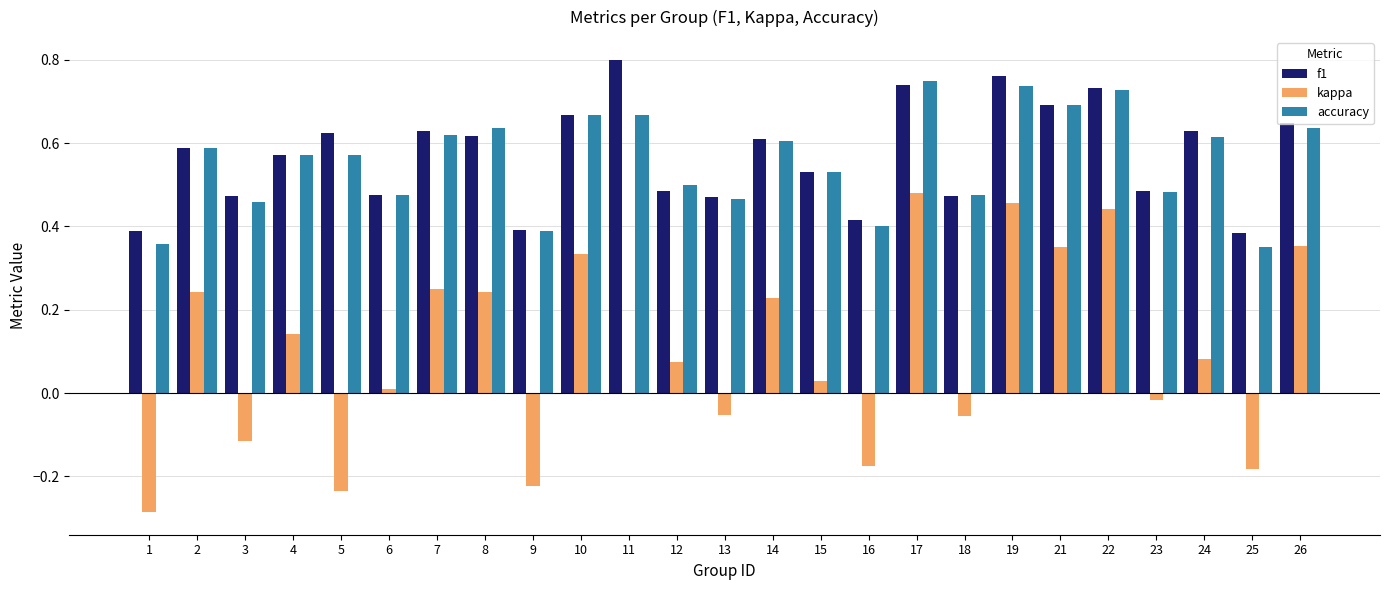

Is it true that kappa equals 0.0 at 11?

True